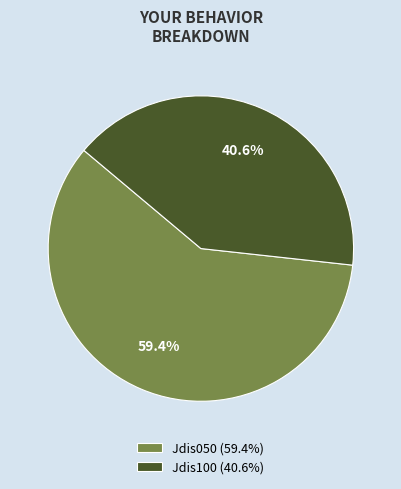

How many segments does this pie chart have?

2